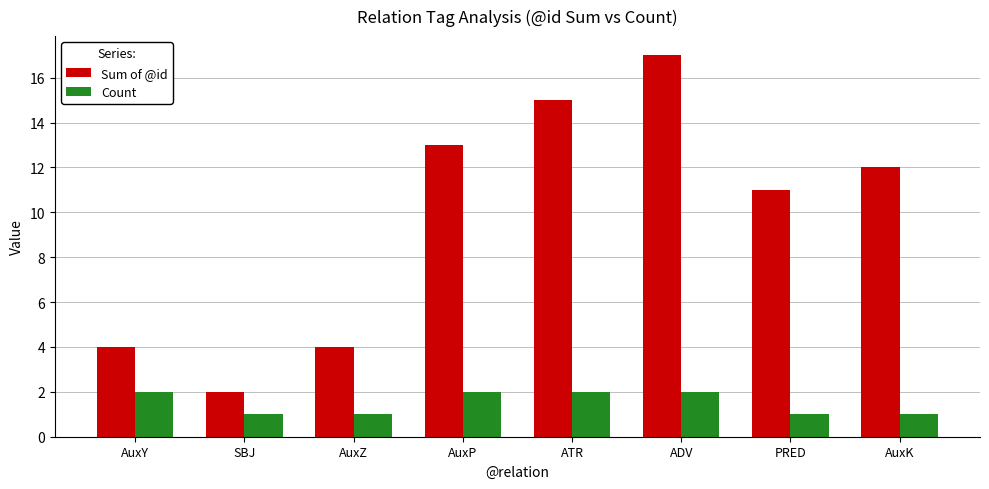

Is the value of Count at AuxZ greater than the value of Sum of @id at AuxZ?

No